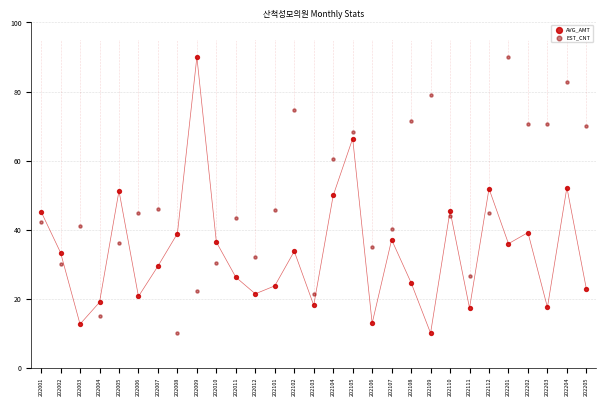

What are all the series names shown in the legend?

AVG_AMT, EST_CNT